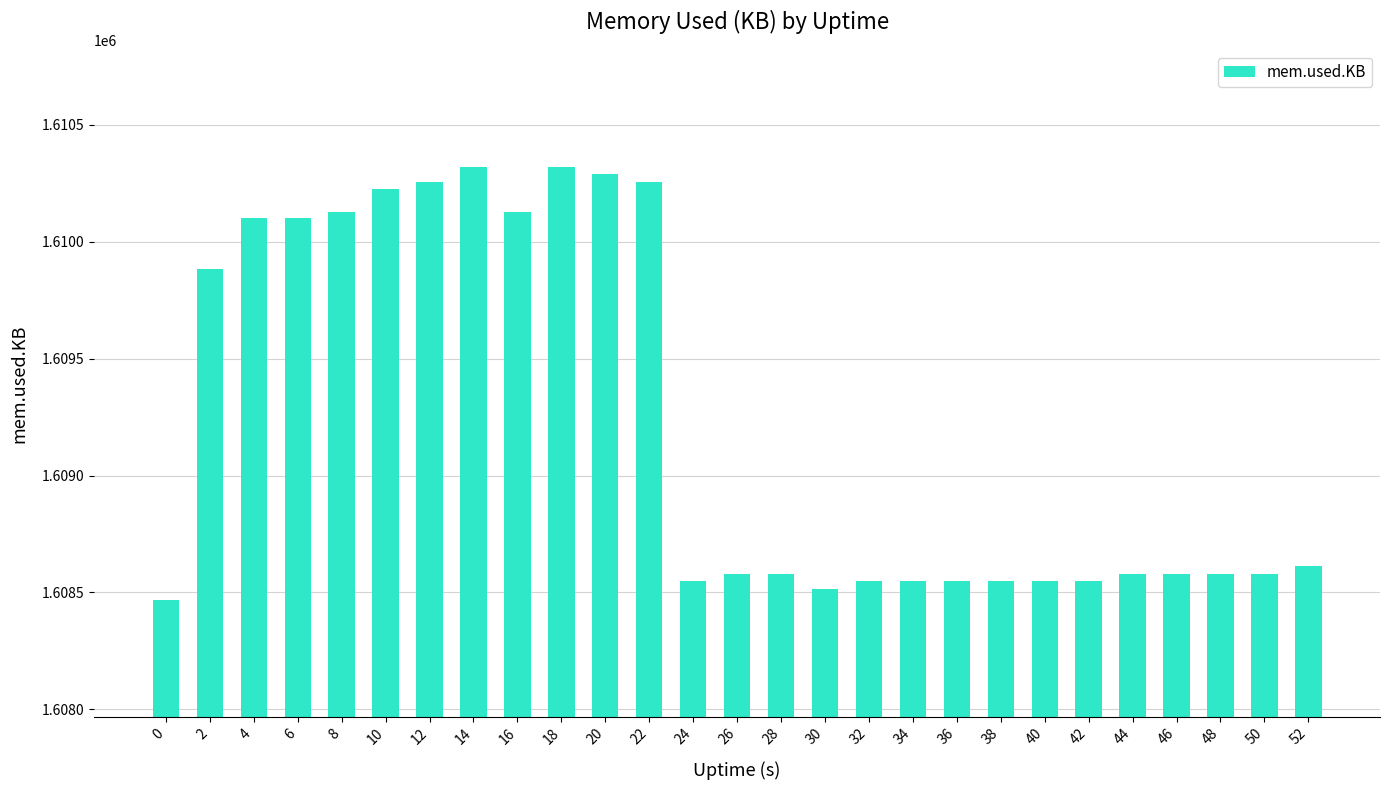

Which has a higher value, 30 or 6?

6